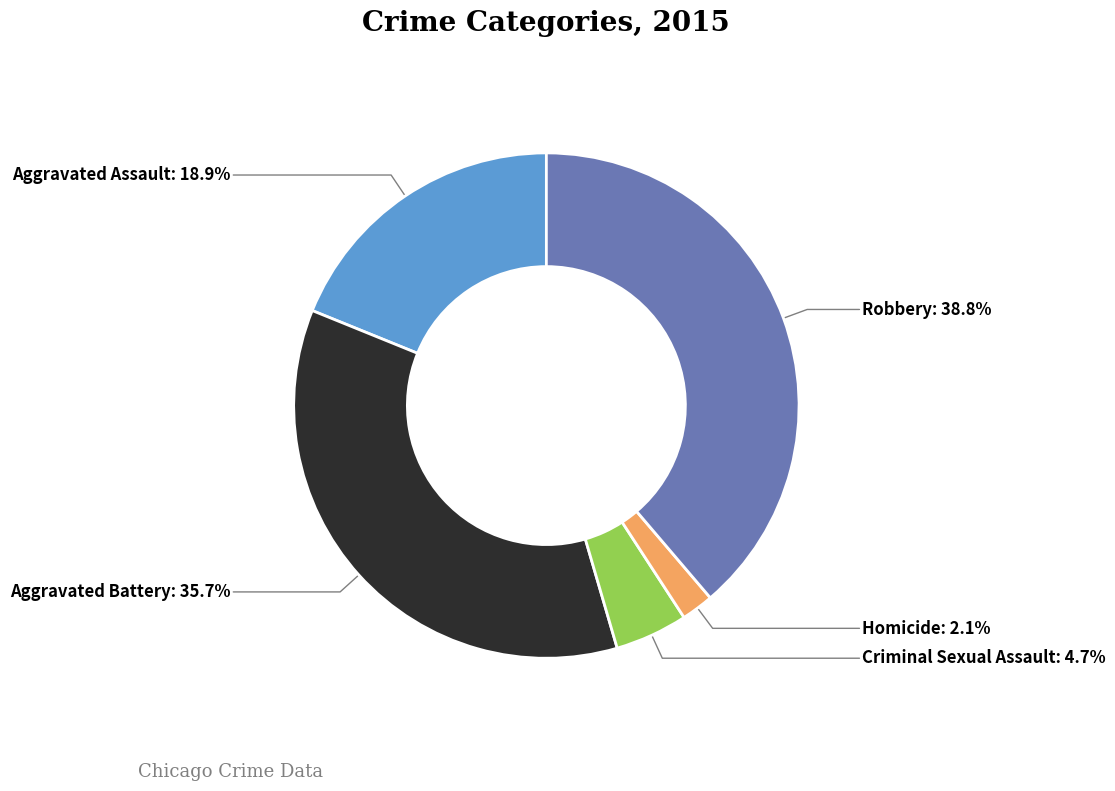

To the nearest percent, what is the combined percentage of Homicide and Aggravated Battery?

38%